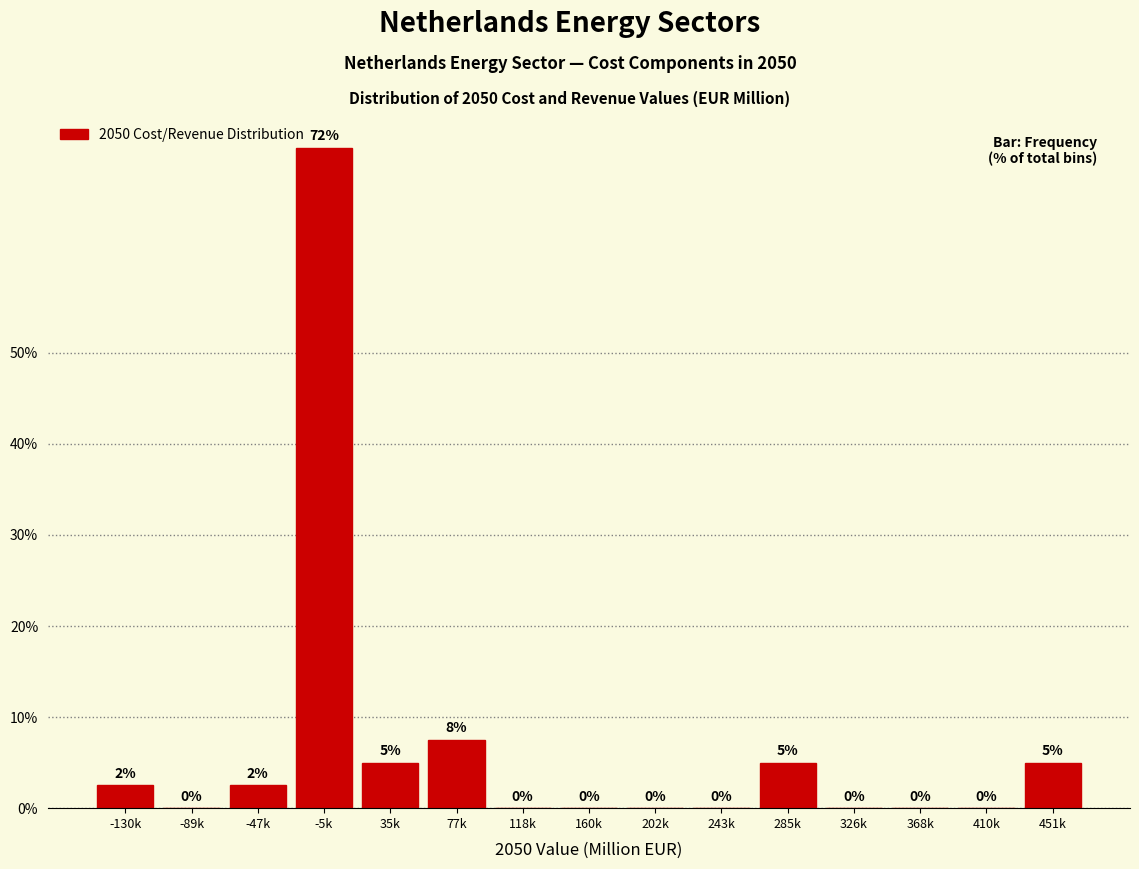

Read the value at 35k.

5.0